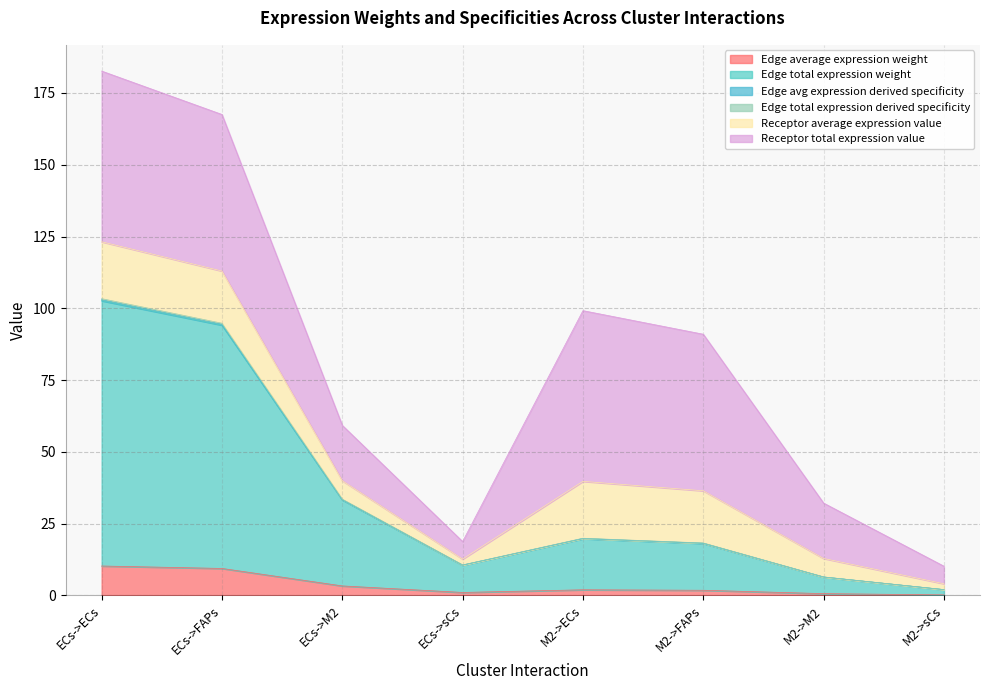

At which category is the sum across all series the highest?

ECs->ECs